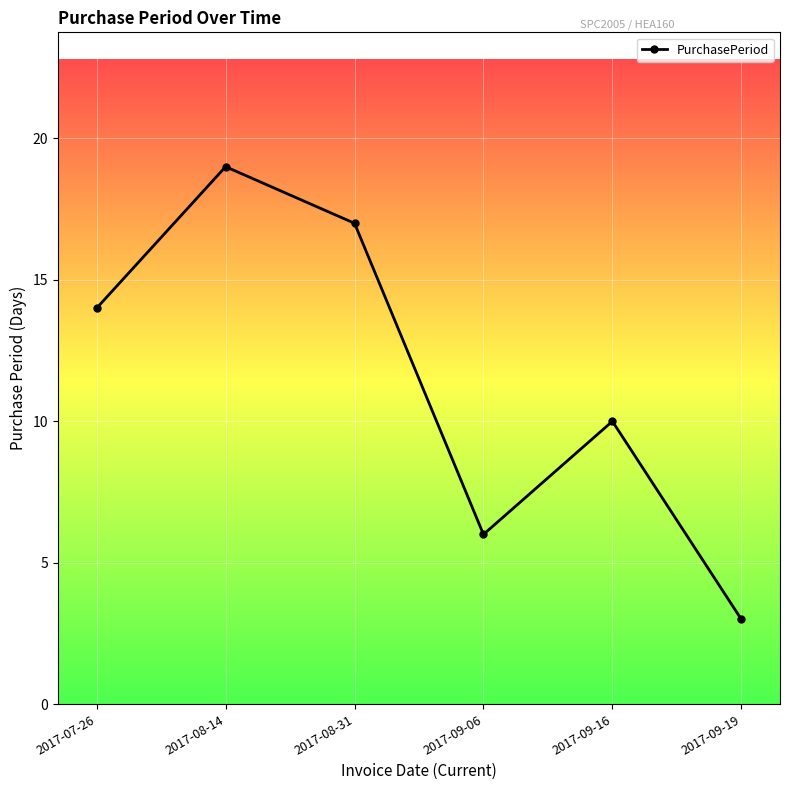

What is the greatest value displayed?

19